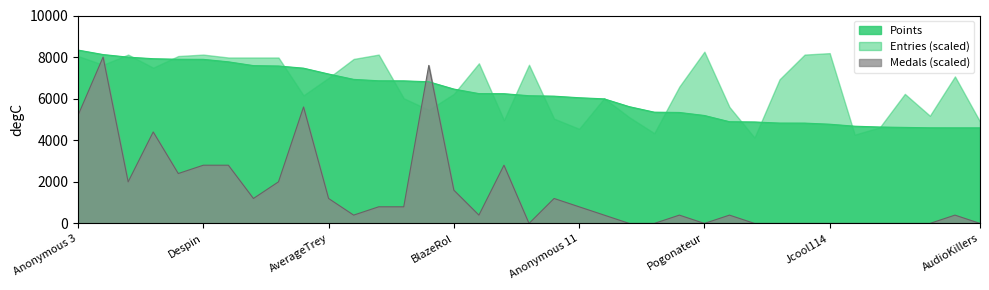

How many data points in Points are less than 6142?

18